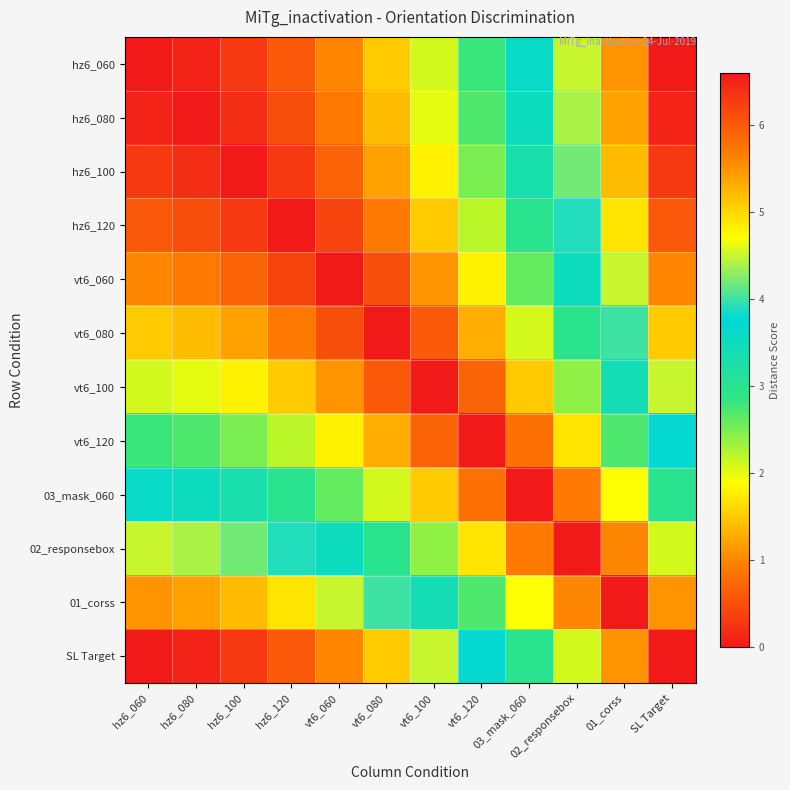

Reading right to left, what are all the values shown in this chart?

hz6_060: SL Target=6.6	01_corss=5.5	02_responsebox=4.5	03_mask_060=3.6	vt6_120=2.8	vt6_100=2.1	vt6_080=1.5	vt6_060=1.0	hz6_120=0.6	hz6_100=0.3	hz6_080=0.1	hz6_060=0.0
hz6_080: SL Target=6.5	01_corss=5.4	02_responsebox=4.4	03_mask_060=3.5	vt6_120=2.7	vt6_100=2.0	vt6_080=1.4	vt6_060=0.9	hz6_120=0.5	hz6_100=0.2	hz6_080=0.0	hz6_060=0.1
hz6_100: SL Target=6.3	01_corss=5.2	02_responsebox=4.2	03_mask_060=3.3	vt6_120=2.5	vt6_100=1.8	vt6_080=1.2	vt6_060=0.7	hz6_120=0.3	hz6_100=0.0	hz6_080=0.2	hz6_060=0.3
hz6_120: SL Target=6.0	01_corss=4.9	02_responsebox=3.9	03_mask_060=3.0	vt6_120=2.2	vt6_100=1.5	vt6_080=0.9	vt6_060=0.4	hz6_120=0.0	hz6_100=0.3	hz6_080=0.5	hz6_060=0.6
vt6_060: SL Target=5.6	01_corss=4.5	02_responsebox=3.5	03_mask_060=2.6	vt6_120=1.8	vt6_100=1.1	vt6_080=0.5	vt6_060=0.0	hz6_120=0.4	hz6_100=0.7	hz6_080=0.9	hz6_060=1.0
vt6_080: SL Target=5.1	01_corss=4.0	02_responsebox=3.0	03_mask_060=2.1	vt6_120=1.3	vt6_100=0.6	vt6_080=0.0	vt6_060=0.5	hz6_120=0.9	hz6_100=1.2	hz6_080=1.4	hz6_060=1.5
vt6_100: SL Target=4.5	01_corss=3.4	02_responsebox=2.4	03_mask_060=1.5	vt6_120=0.7	vt6_100=0.0	vt6_080=0.6	vt6_060=1.1	hz6_120=1.5	hz6_100=1.8	hz6_080=2.0	hz6_060=2.1
vt6_120: SL Target=3.8	01_corss=2.7	02_responsebox=1.7	03_mask_060=0.8	vt6_120=0.0	vt6_100=0.7	vt6_080=1.3	vt6_060=1.8	hz6_120=2.2	hz6_100=2.5	hz6_080=2.7	hz6_060=2.8
03_mask_060: SL Target=3.0	01_corss=1.9	02_responsebox=0.9	03_mask_060=0.0	vt6_120=0.8	vt6_100=1.5	vt6_080=2.1	vt6_060=2.6	hz6_120=3.0	hz6_100=3.3	hz6_080=3.5	hz6_060=3.6
02_responsebox: SL Target=2.1	01_corss=1.0	02_responsebox=0.0	03_mask_060=0.9	vt6_120=1.7	vt6_100=2.4	vt6_080=3.0	vt6_060=3.5	hz6_120=3.9	hz6_100=4.2	hz6_080=4.4	hz6_060=4.5
01_corss: SL Target=1.1	01_corss=0.0	02_responsebox=1.0	03_mask_060=1.9	vt6_120=2.7	vt6_100=3.4	vt6_080=4.0	vt6_060=4.5	hz6_120=4.9	hz6_100=5.2	hz6_080=5.4	hz6_060=5.5
SL Target: SL Target=0.0	01_corss=1.1	02_responsebox=2.1	03_mask_060=3.0	vt6_120=3.8	vt6_100=4.5	vt6_080=5.1	vt6_060=5.6	hz6_120=6.0	hz6_100=6.3	hz6_080=6.5	hz6_060=6.6